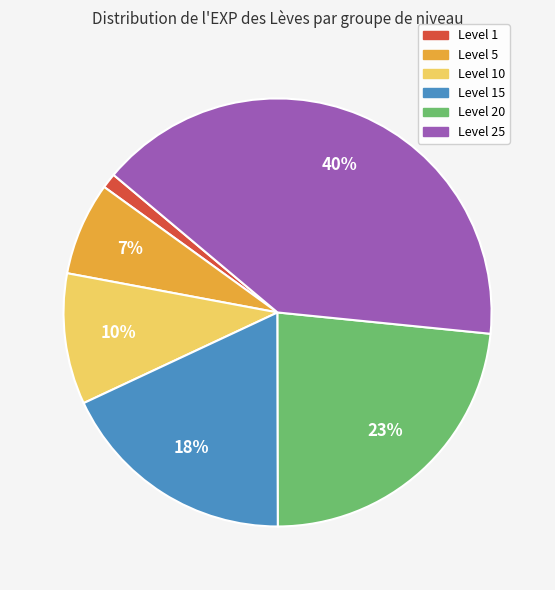

How many segments does this pie chart have?

6